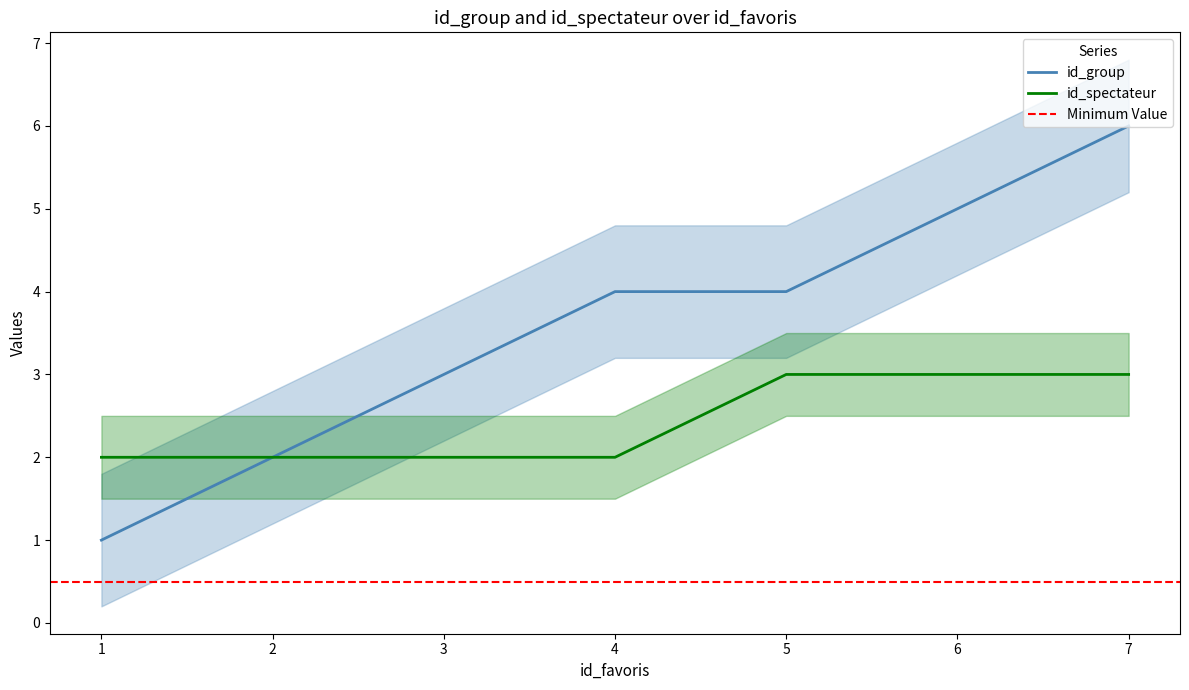

Is it true that id_spectateur equals 1 at 3?

False